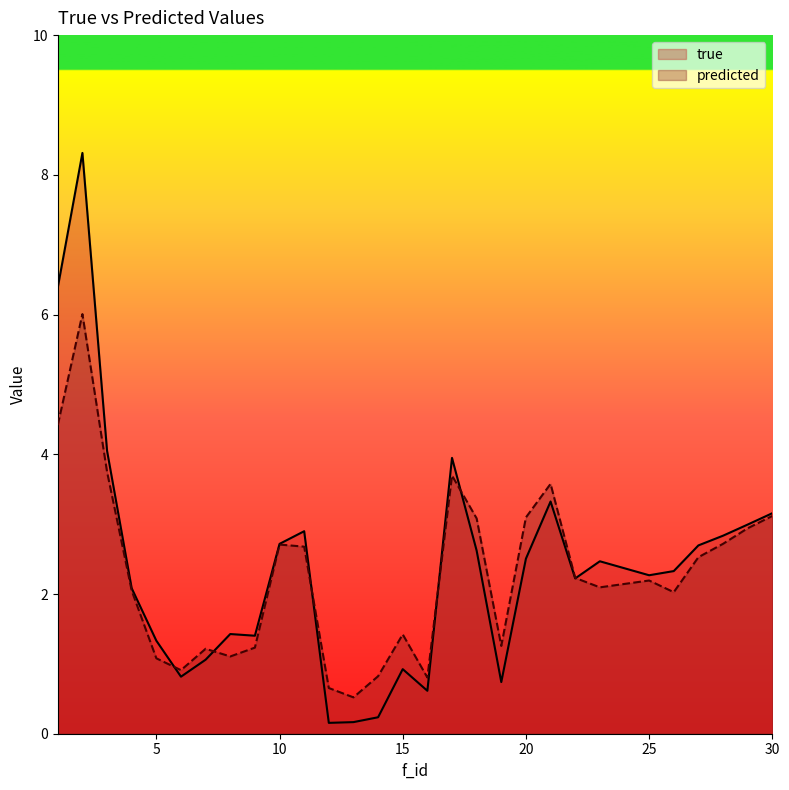

Which series ends up on top after the final intersection of true and predicted?

true